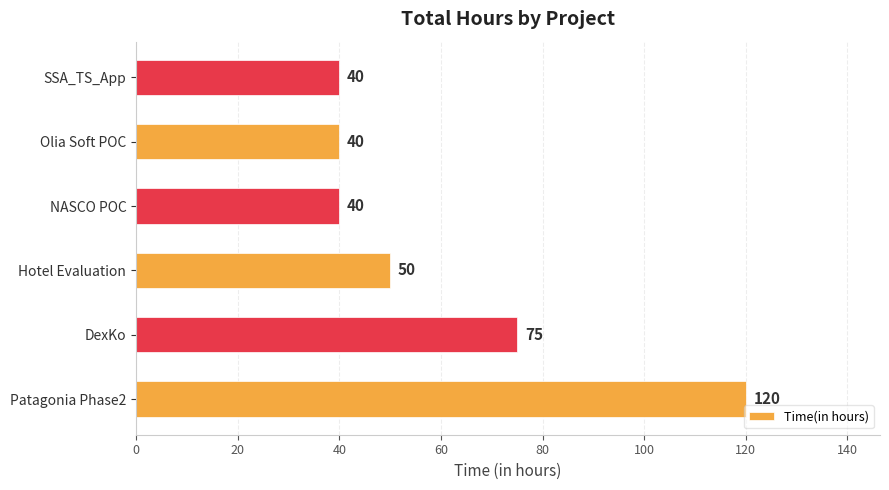

Count the number of categories in the chart.

6